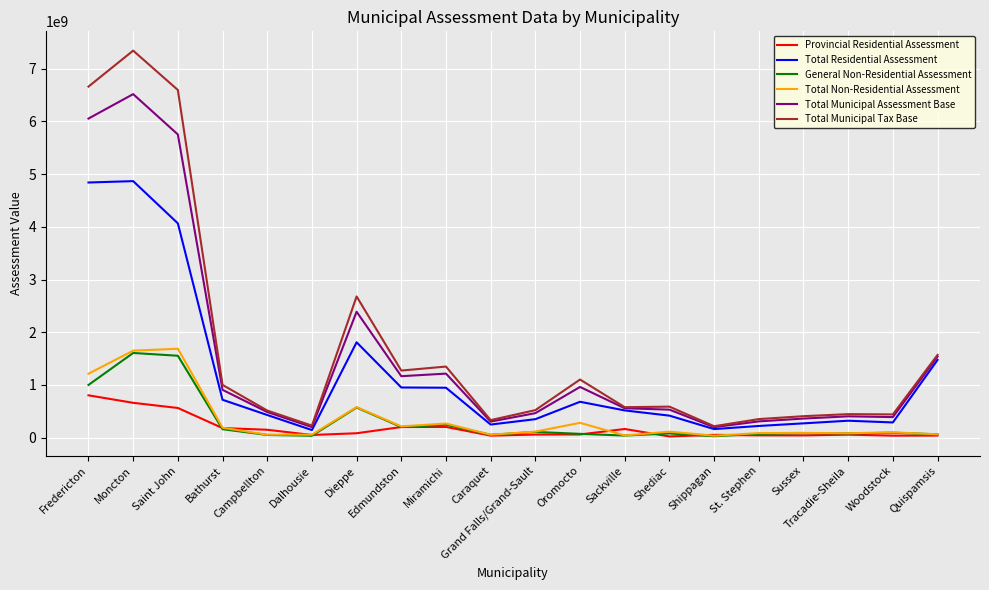

What is the maximum value for Total Residential Assessment?

4867219700